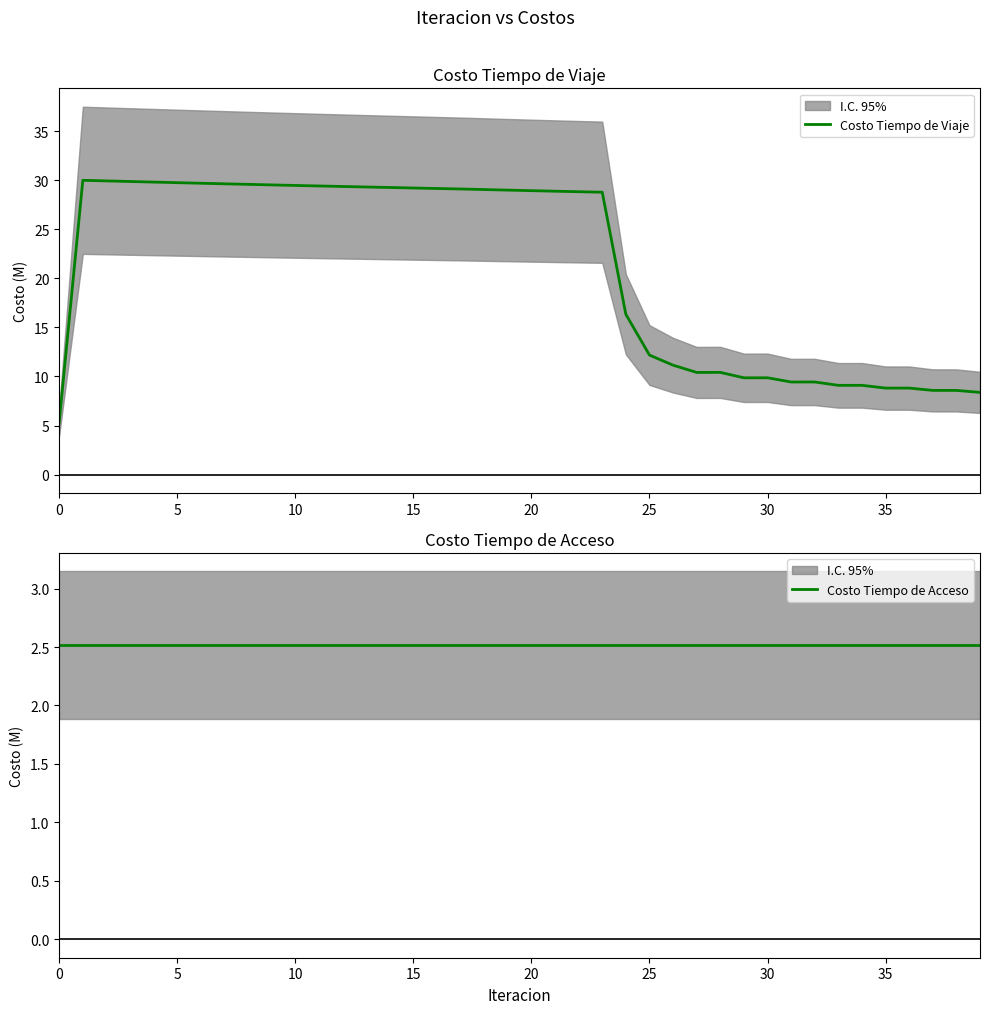

How many data points in Costo Tiempo de Viaje are above 28?

23